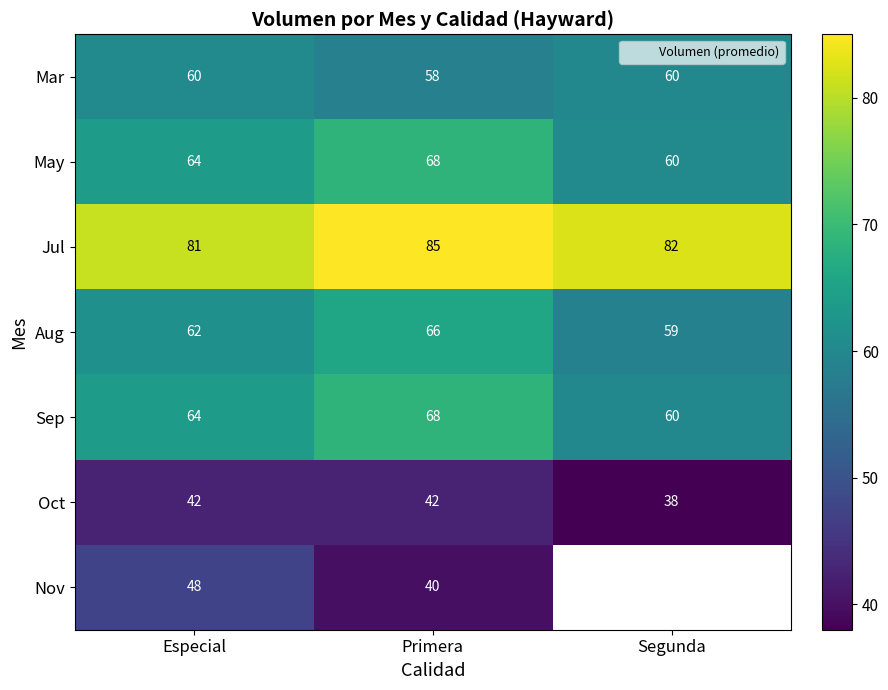

At which label is Jul closest to 83?

Segunda